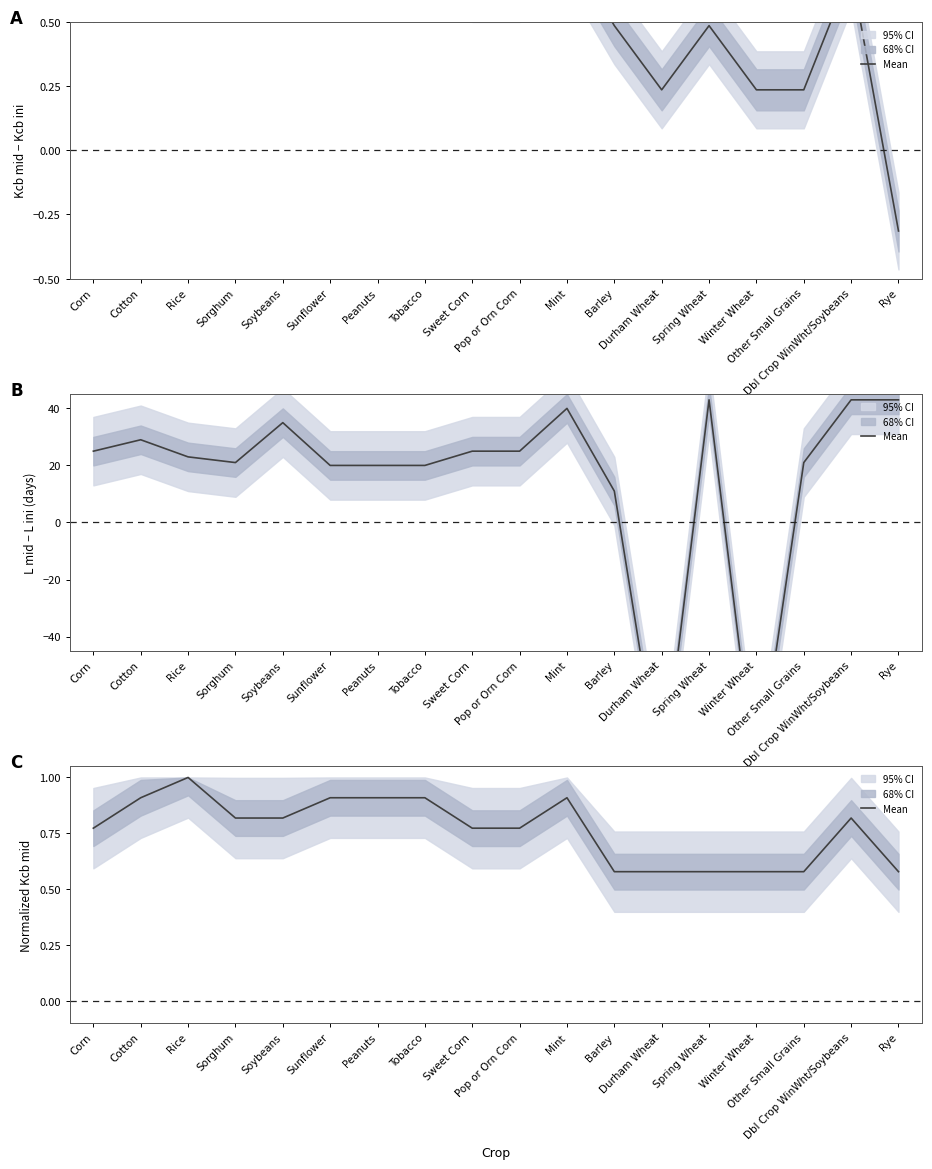

How many points are higher than both their immediate neighbors (excluding endpoints)?

3